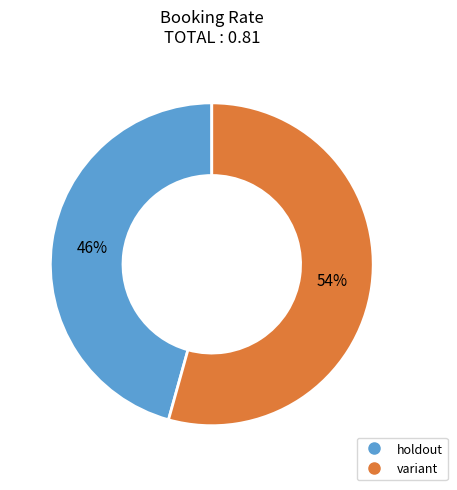

To the nearest percent, what percentage of the pie is holdout?

46%